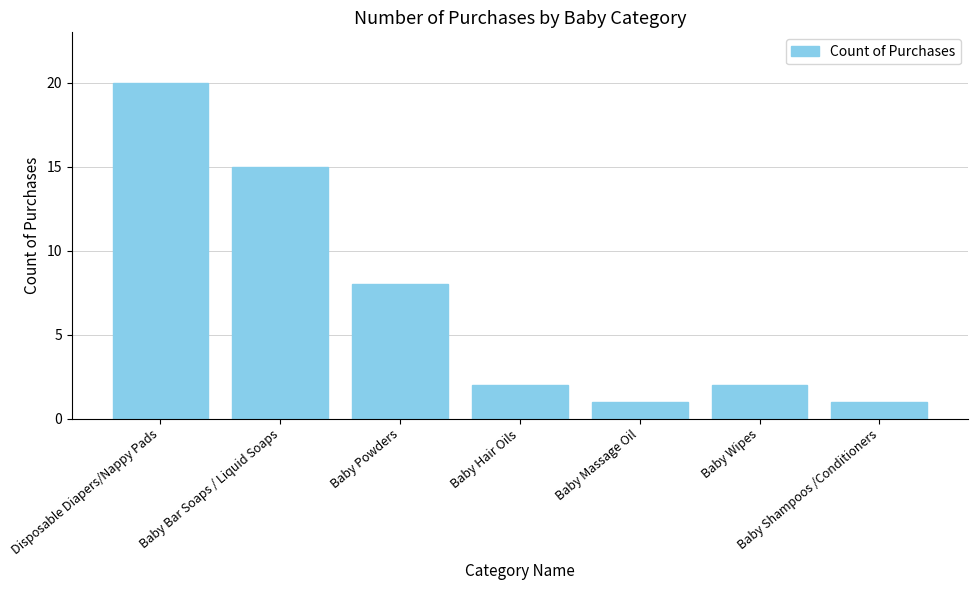

Reading left to right, what are all the values shown in this chart?

Disposable Diapers/Nappy Pads=20	Baby Bar Soaps / Liquid Soaps=15	Baby Powders=8	Baby Hair Oils=2	Baby Massage Oil=1	Baby Wipes=2	Baby Shampoos /Conditioners=1